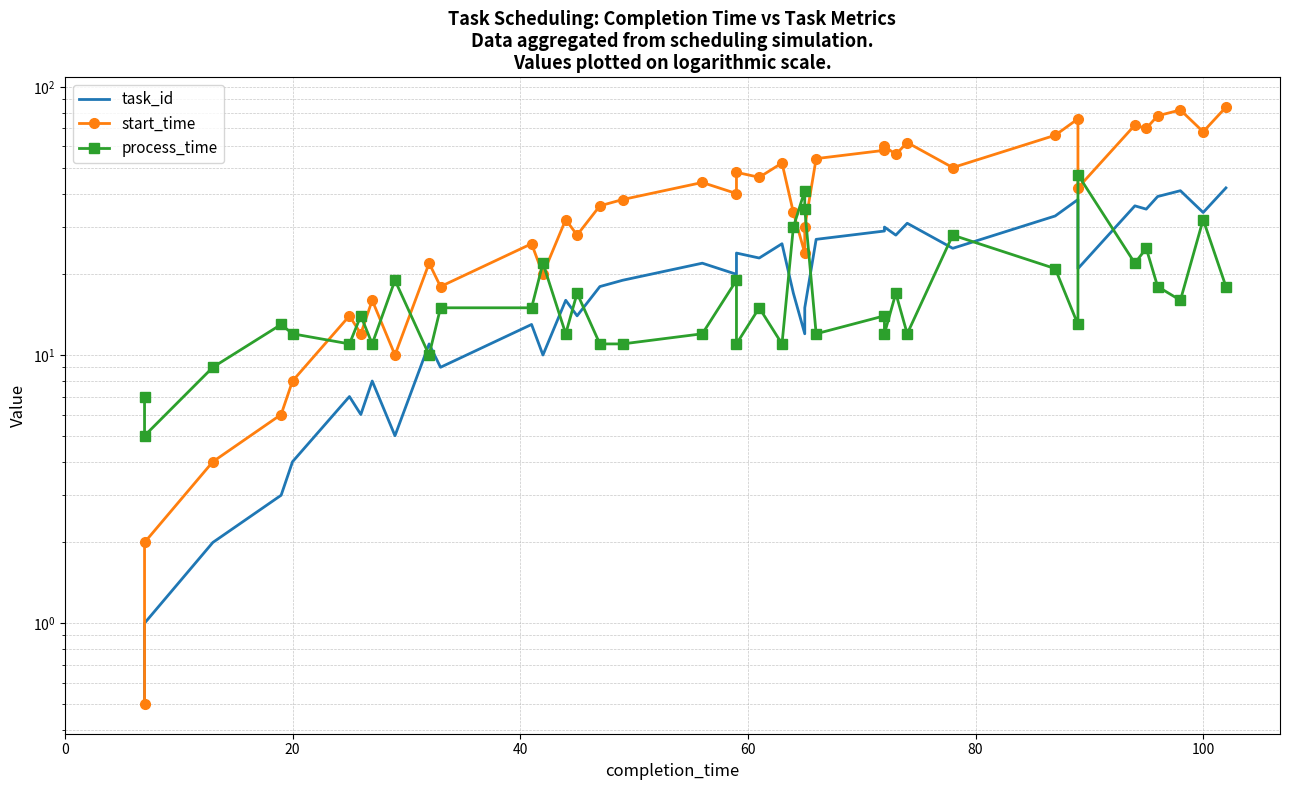

The process_time series shows 23.7 at 11. True or false?

False